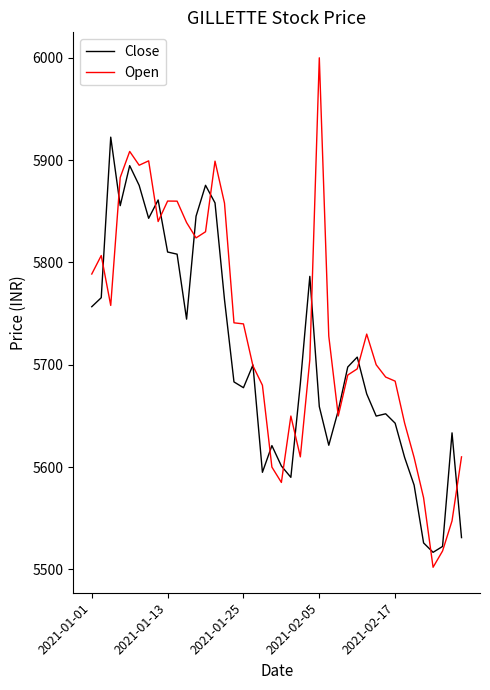

Which series has the largest range (max minus min)?

Open